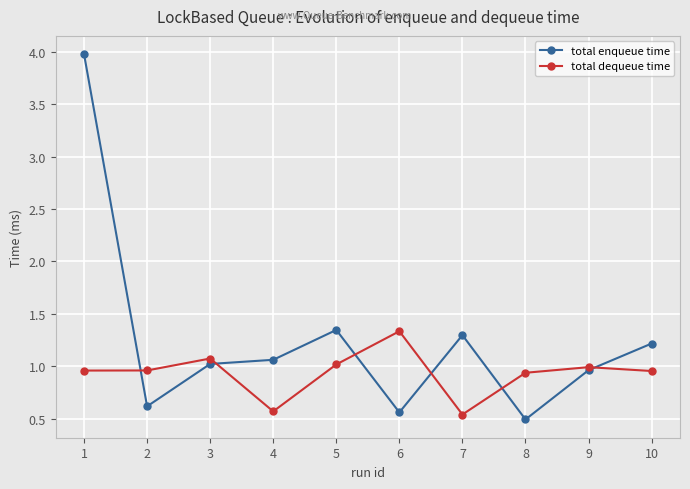

What is the maximum value for total enqueue time?

4.0